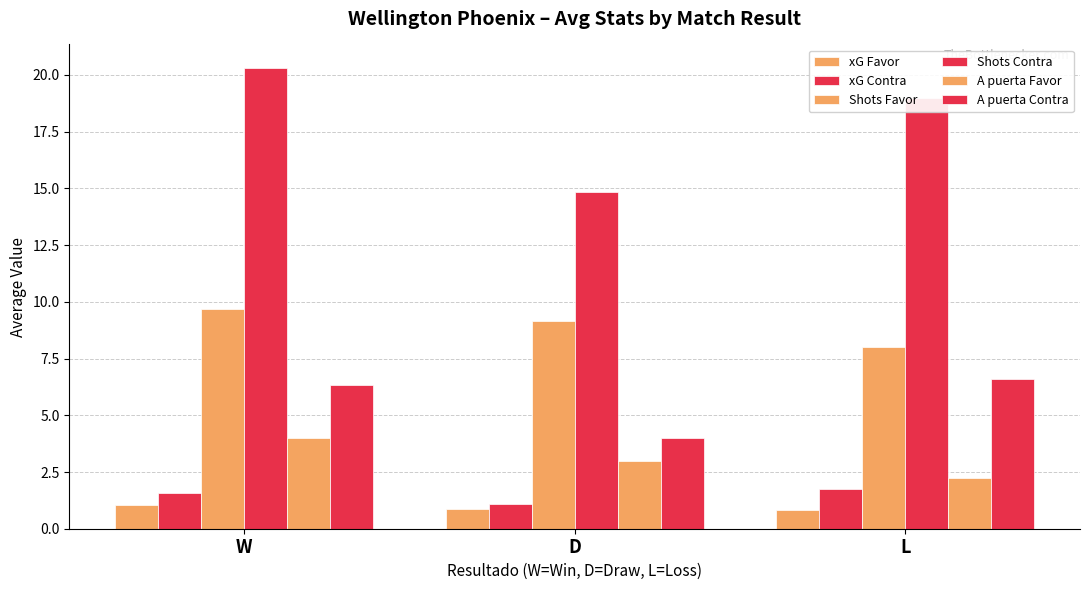

At which label does A puerta Favor first exceed 3?

W